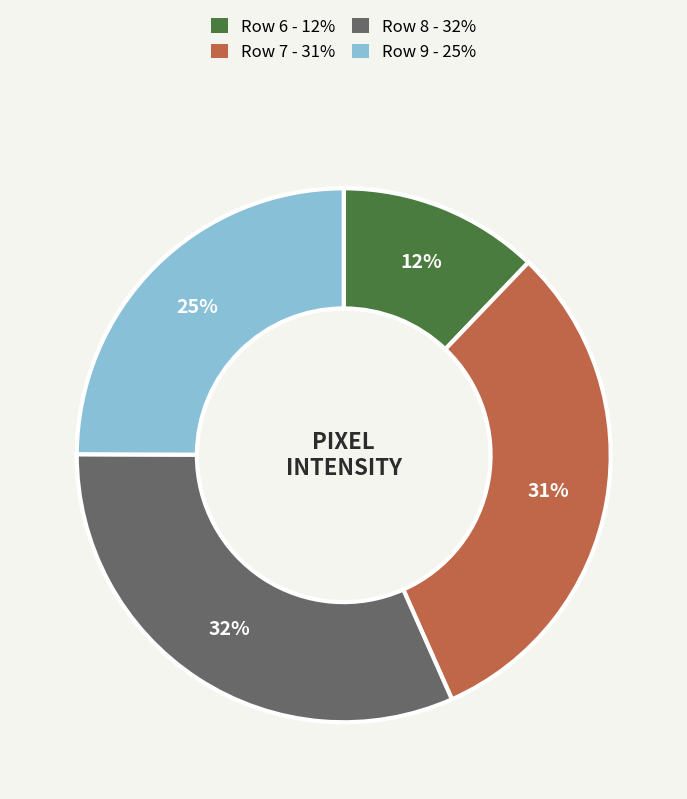

Is there a majority slice in this chart?

No